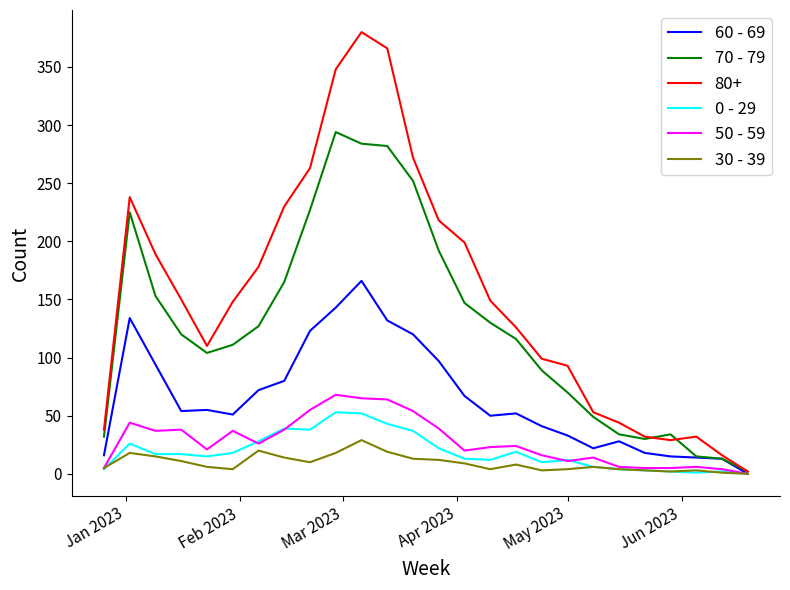

Which series has the widest spread of values?

80+